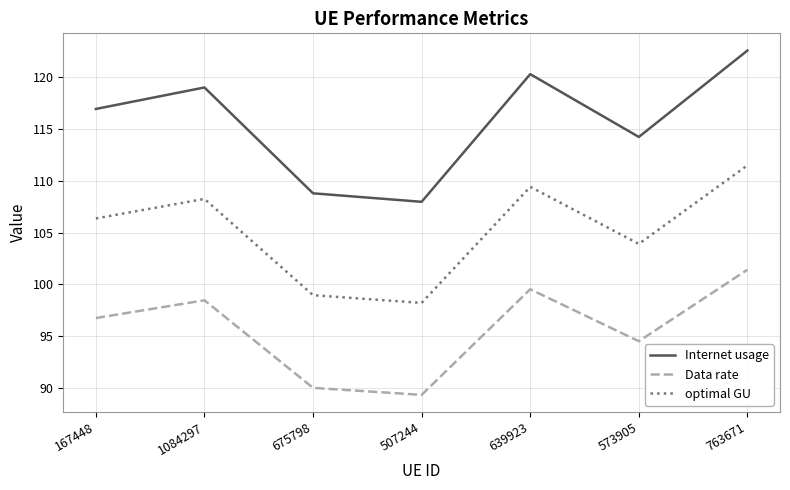

Where does the optimal GU series first go above 106?

167448